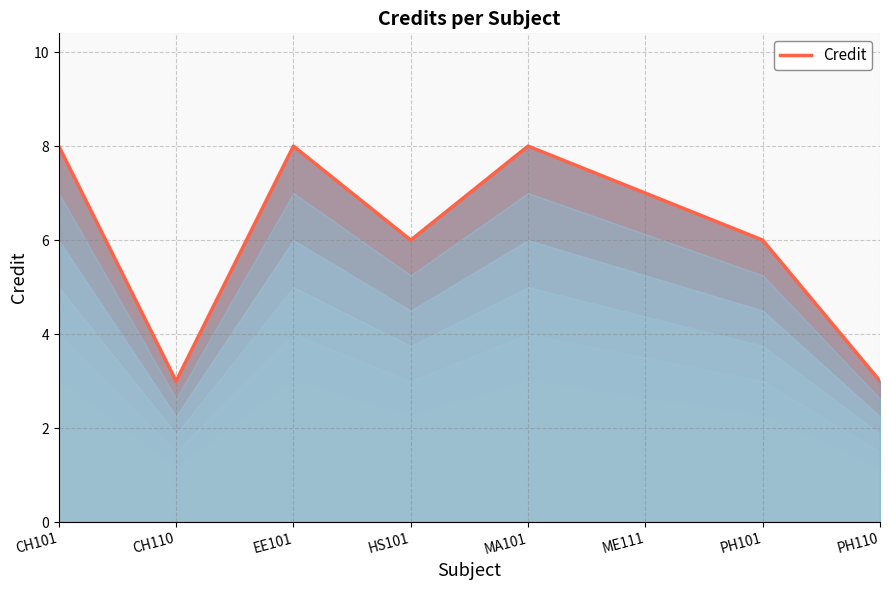

Approximately how many times larger is the value at EE101 compared to MA101?

1.0